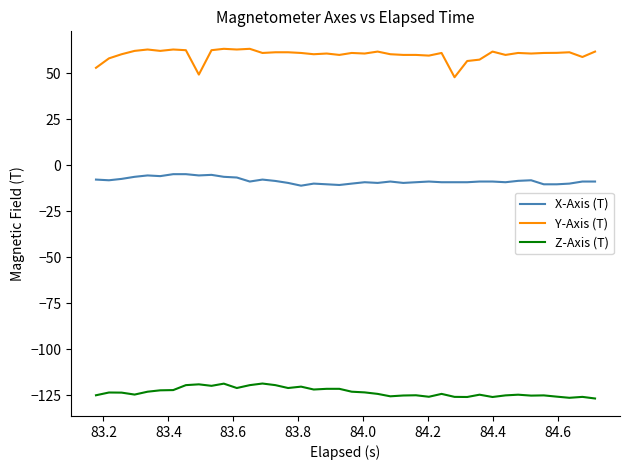

True or false: X-Axis (T) and Z-Axis (T) intersect in this chart.

False